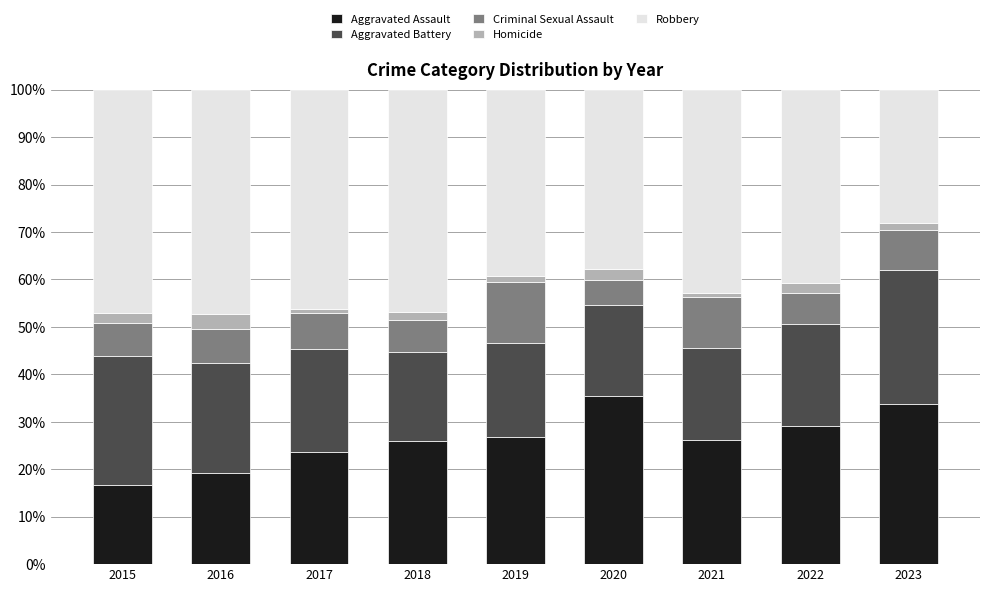

The Aggravated Assault series shows 29.1 at 2022. True or false?

True